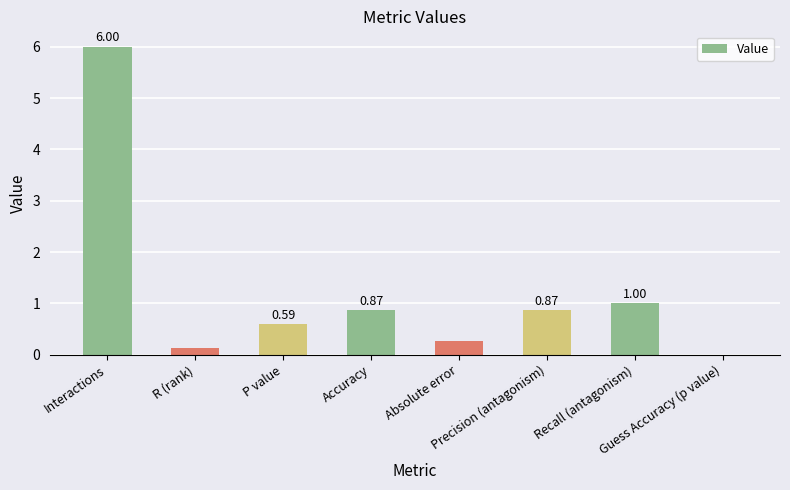

Which has a higher value, R (rank) or Precision (antagonism)?

Precision (antagonism)